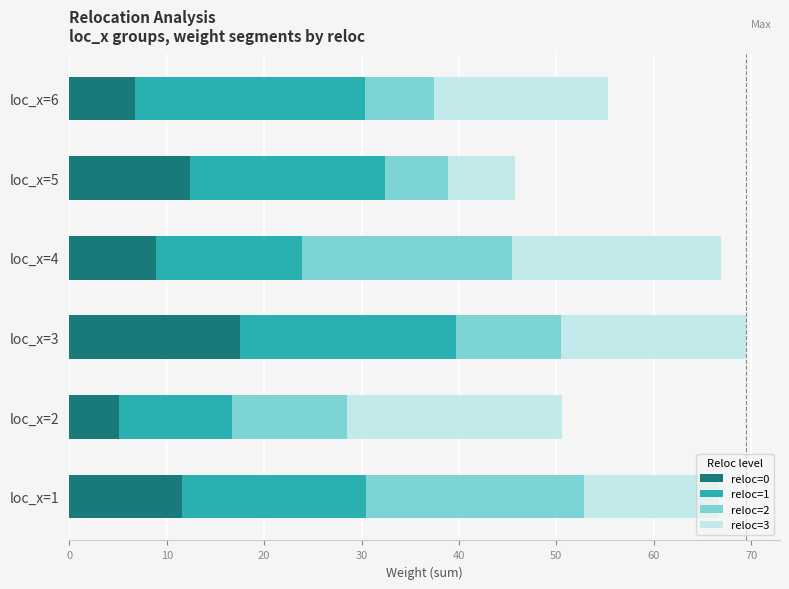

At which label does reloc=0 reach its minimum?

loc_x=2